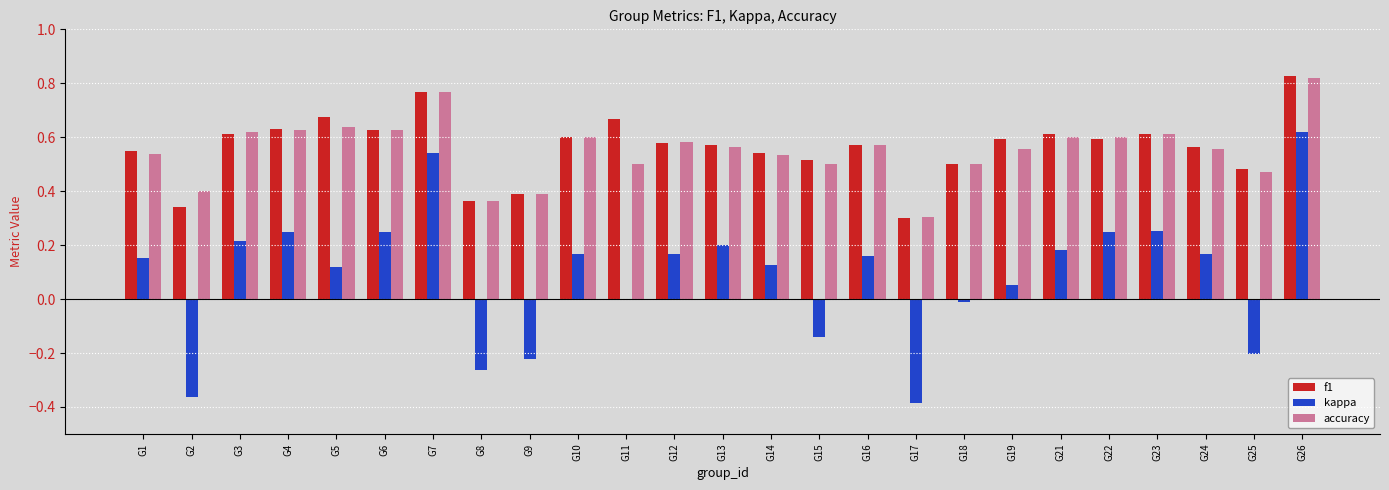

The value of kappa at G13 is 0.2. True or false?

True